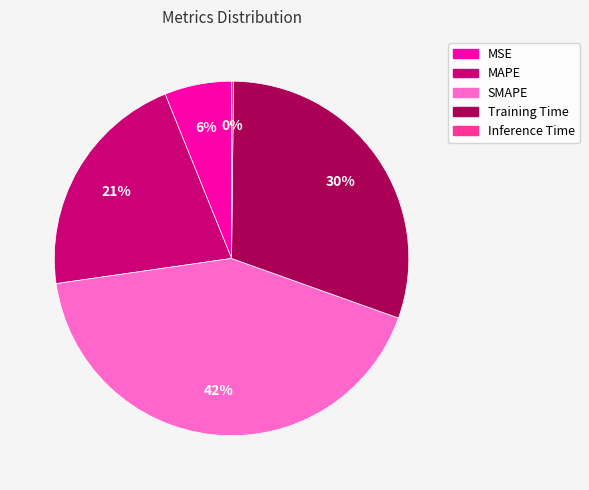

True or false: MSE accounts for 6% of the total.

True